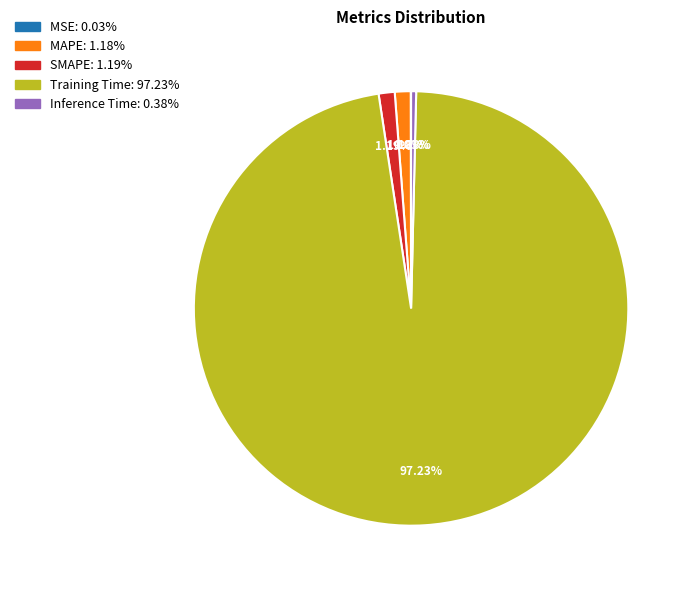

Which category has the biggest portion of the pie?

Training Time